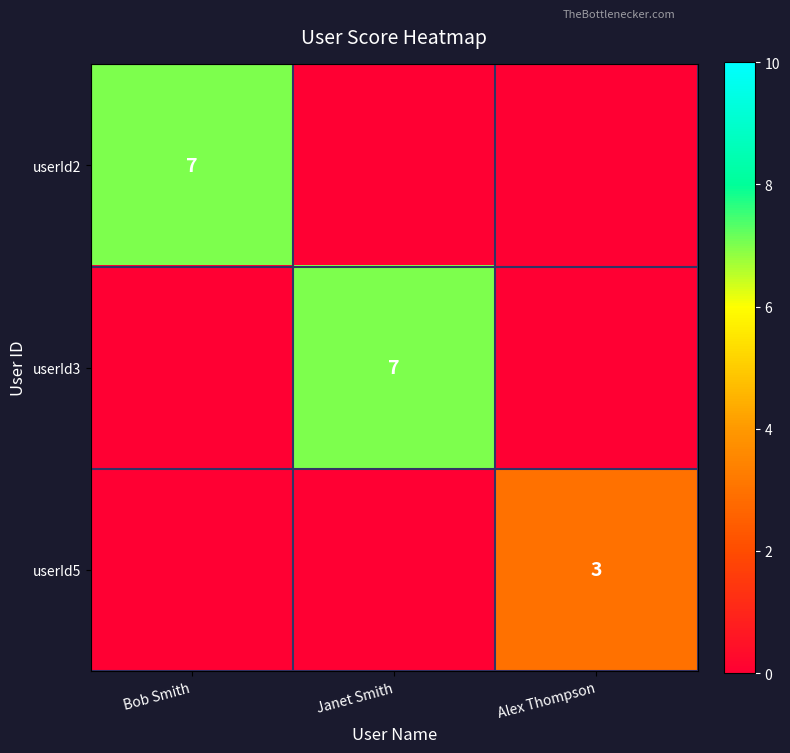

How many data points does each series have?

3